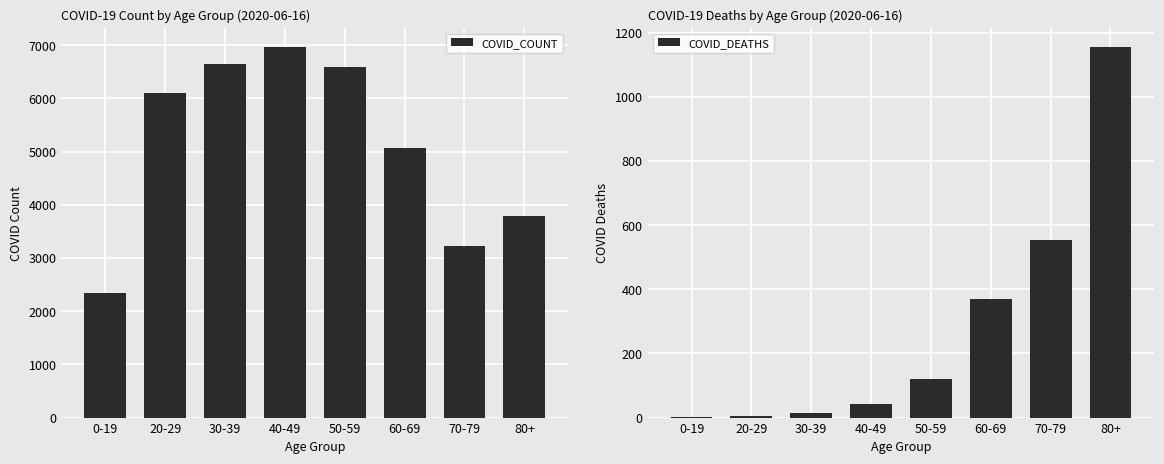

What is the value of the COVID_COUNT bar at the 5th from the left?

6600